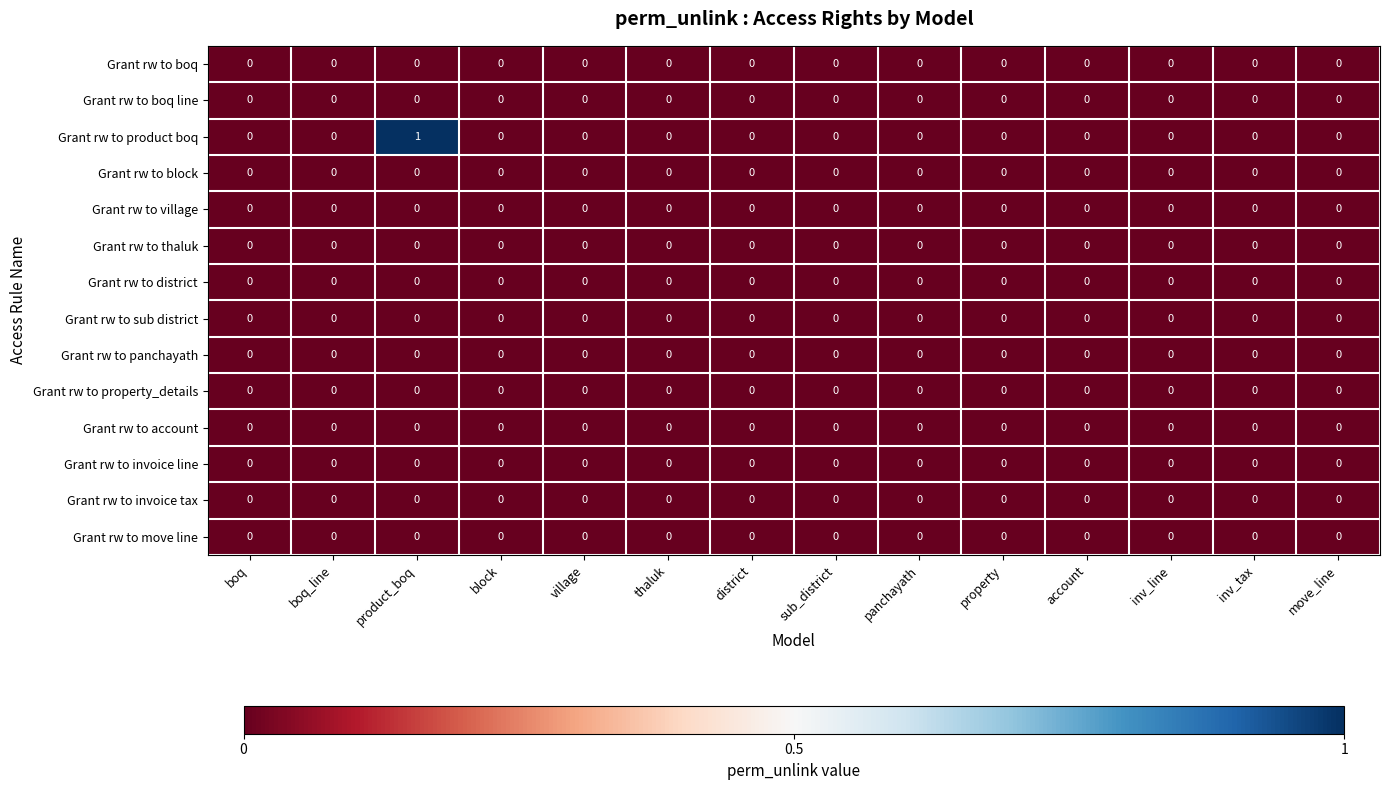

Which series has the largest total across all categories?

Grant rw to product boq